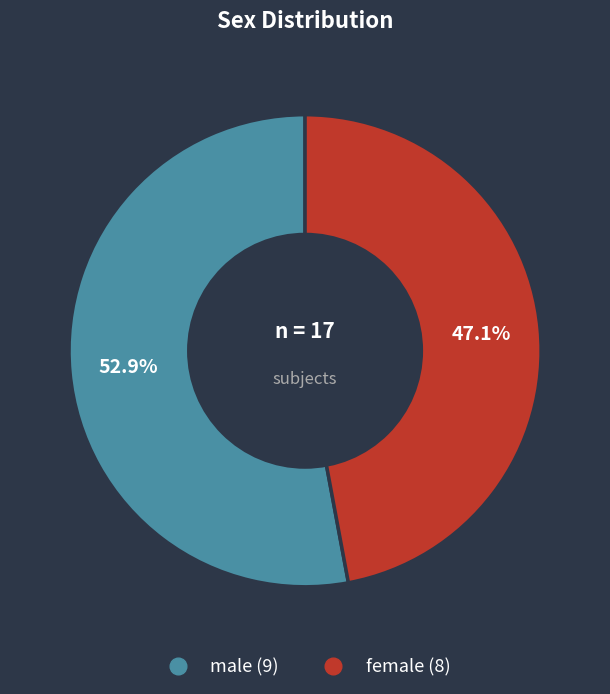

Approximately how many times larger is the value at female compared to male?

0.9